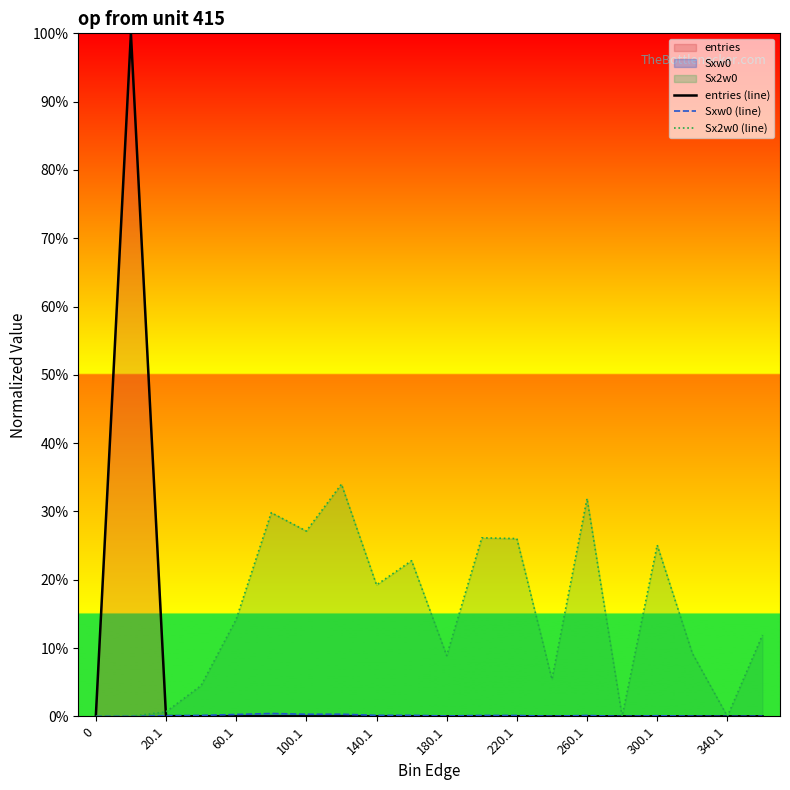

List the series in order of their peak value, lowest first.

Sxw0 (line), Sx2w0 (line), entries (line)